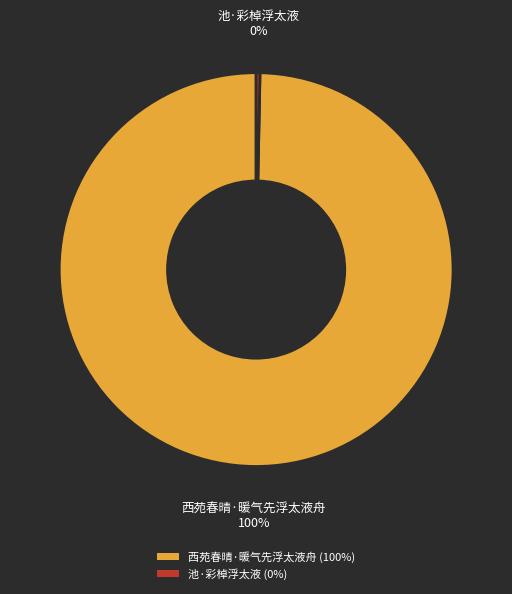

Is it true that 池·彩棹浮太液 is 0% of the pie?

True